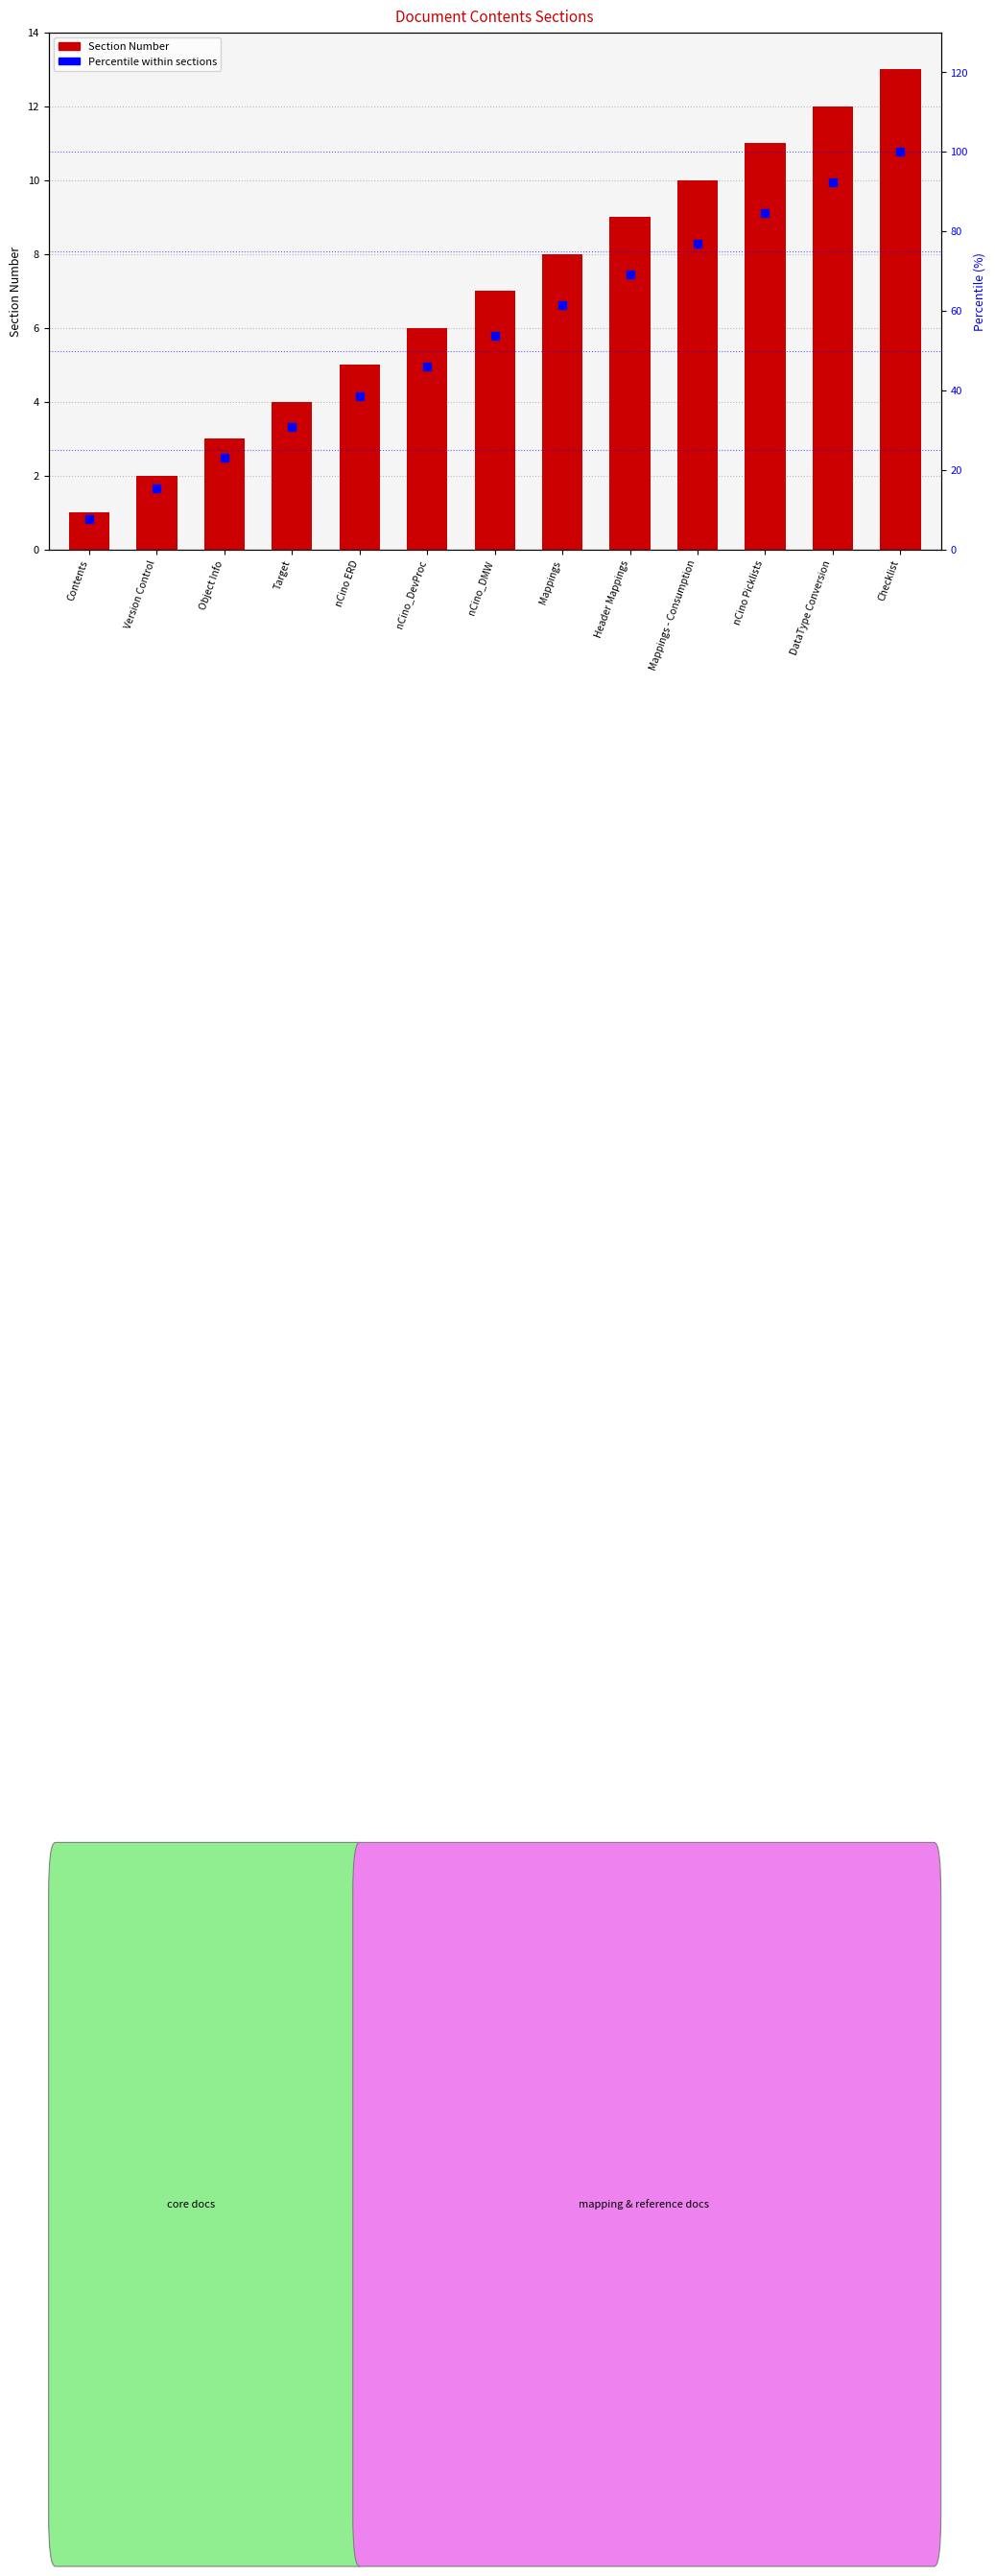

What is the lowest value of the Percentile within sections series?

7.7